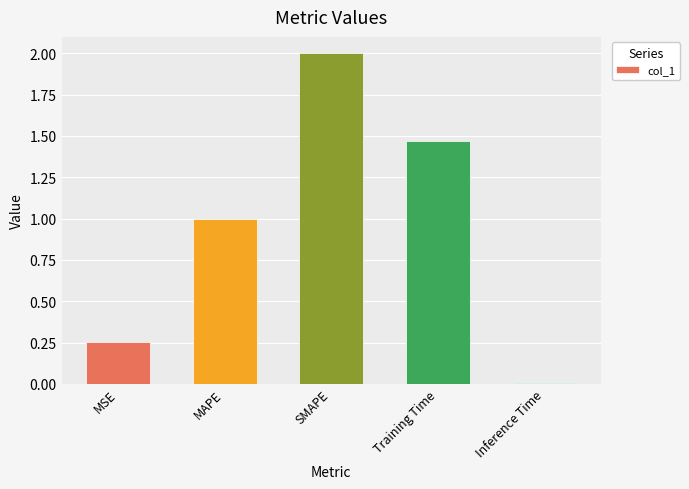

What is the average value?

0.9